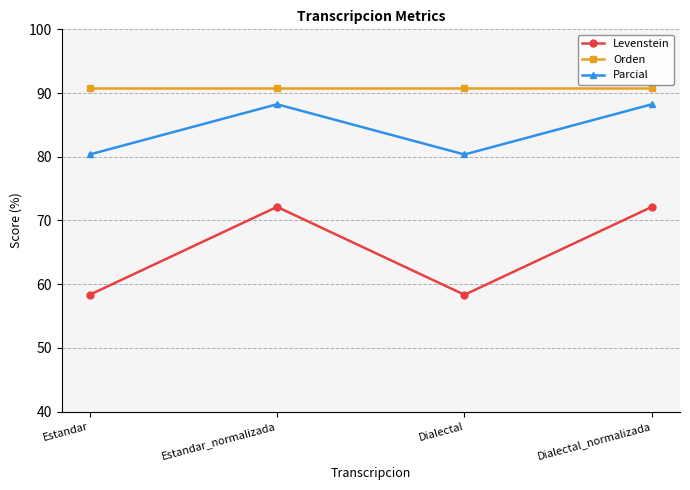

Rank the series by their maximum value, from highest to lowest.

Orden, Parcial, Levenstein